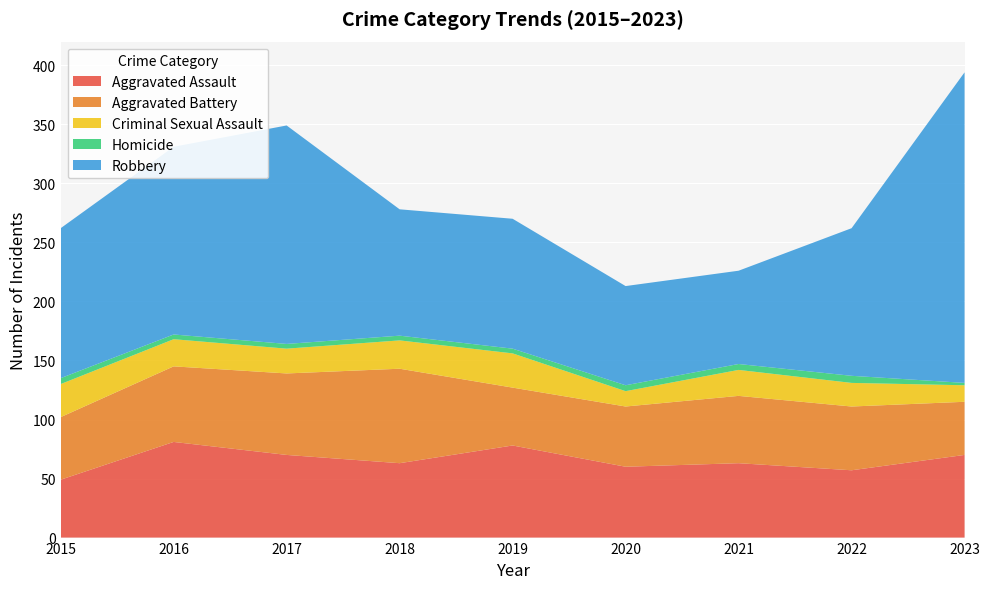

Reading left to right, transcribe all the data shown in this chart.

Aggravated Assault: 49	81	70	63	78	60	63	57	70
Aggravated Battery: 53	64	69	80	49	51	57	54	45
Criminal Sexual Assault: 28	23	21	24	29	13	22	20	14
Homicide: 5	4	4	4	4	5	5	6	2
Robbery: 127	159	185	107	110	84	79	125	263